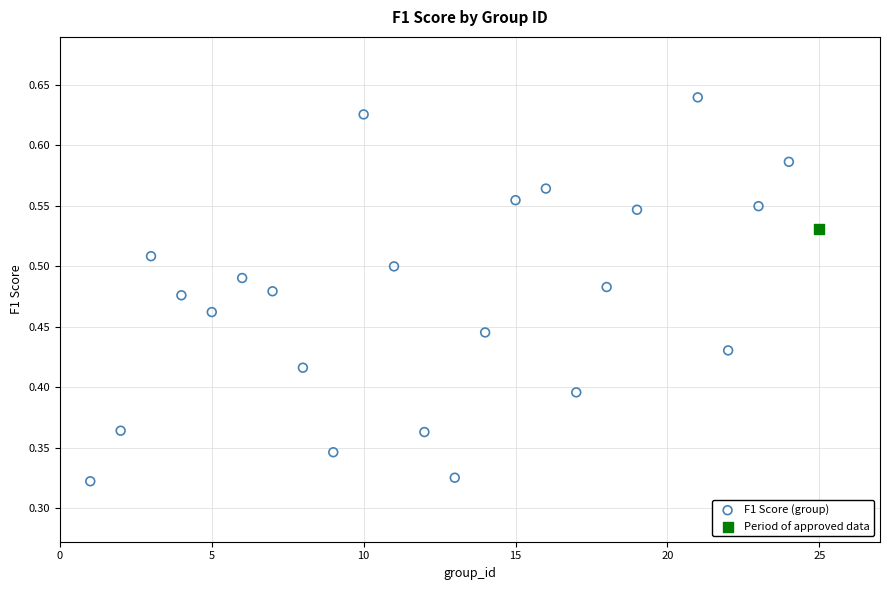

What are all the series names shown in the legend?

F1 Score (group), Period of approved data